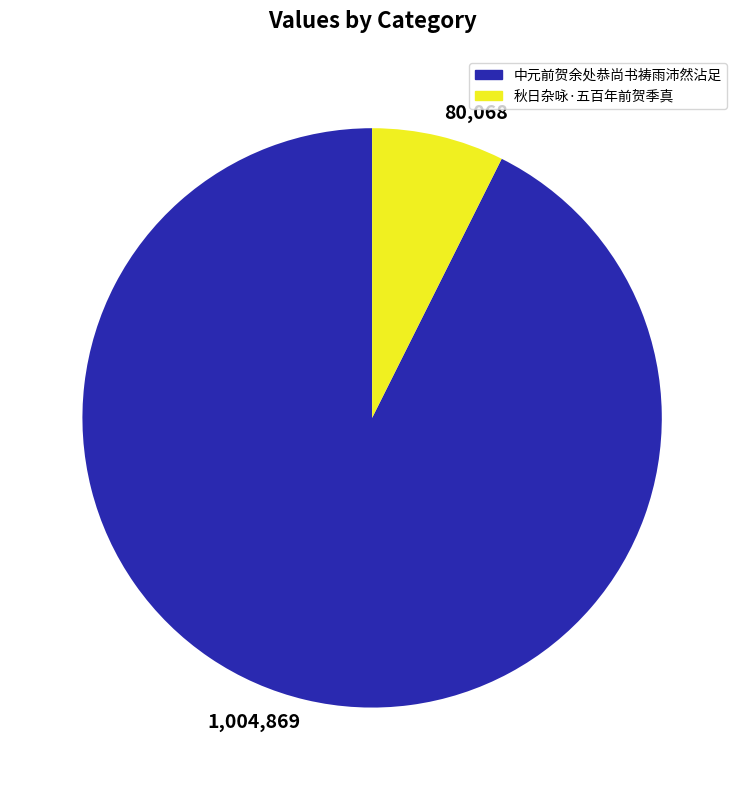

How many slices are in this pie chart?

2